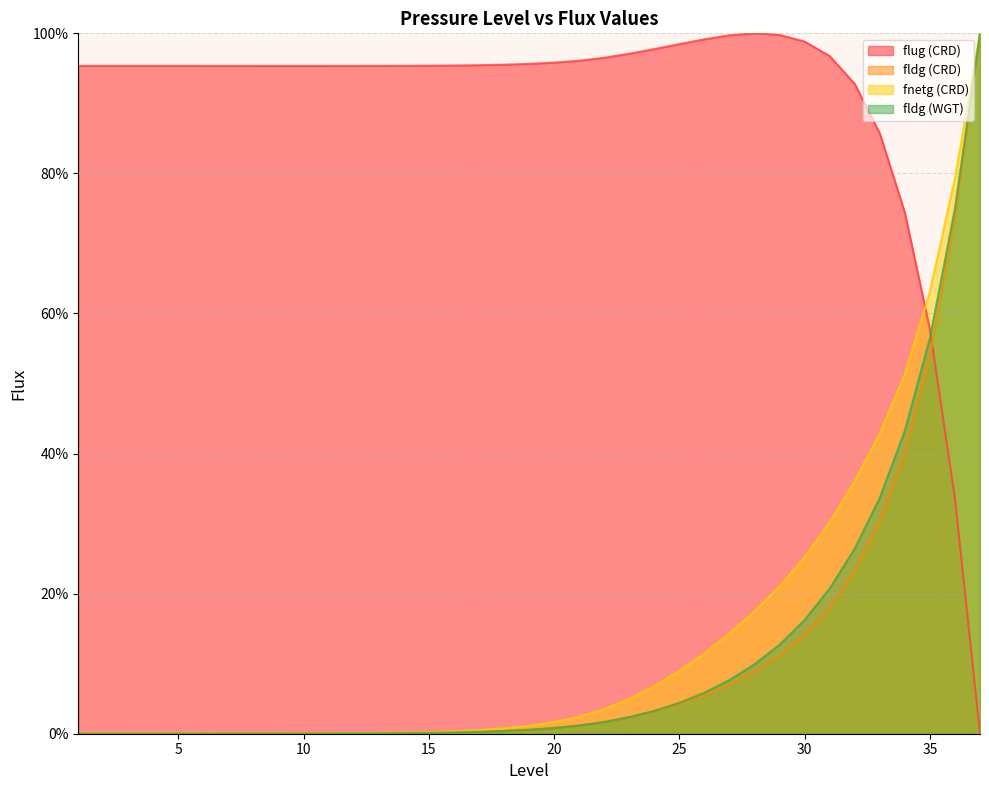

What is the total value across all series at 28?

136.3